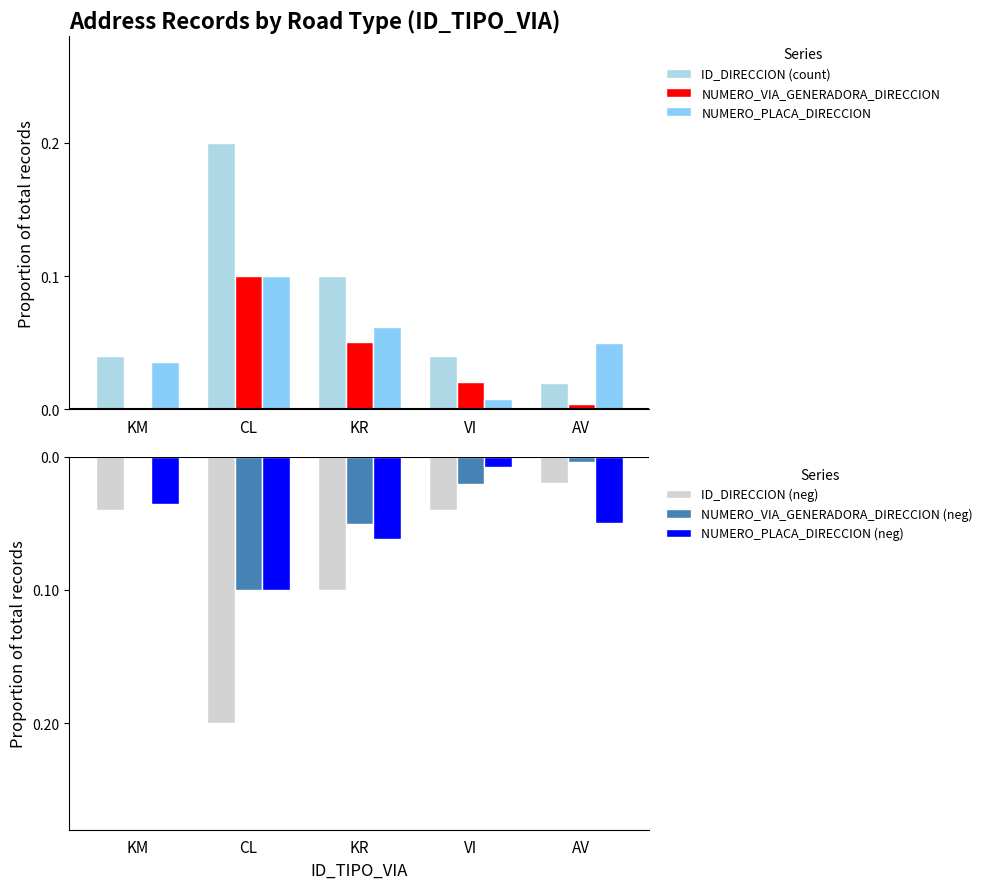

What is the difference between the highest and lowest values at CL?

0.4